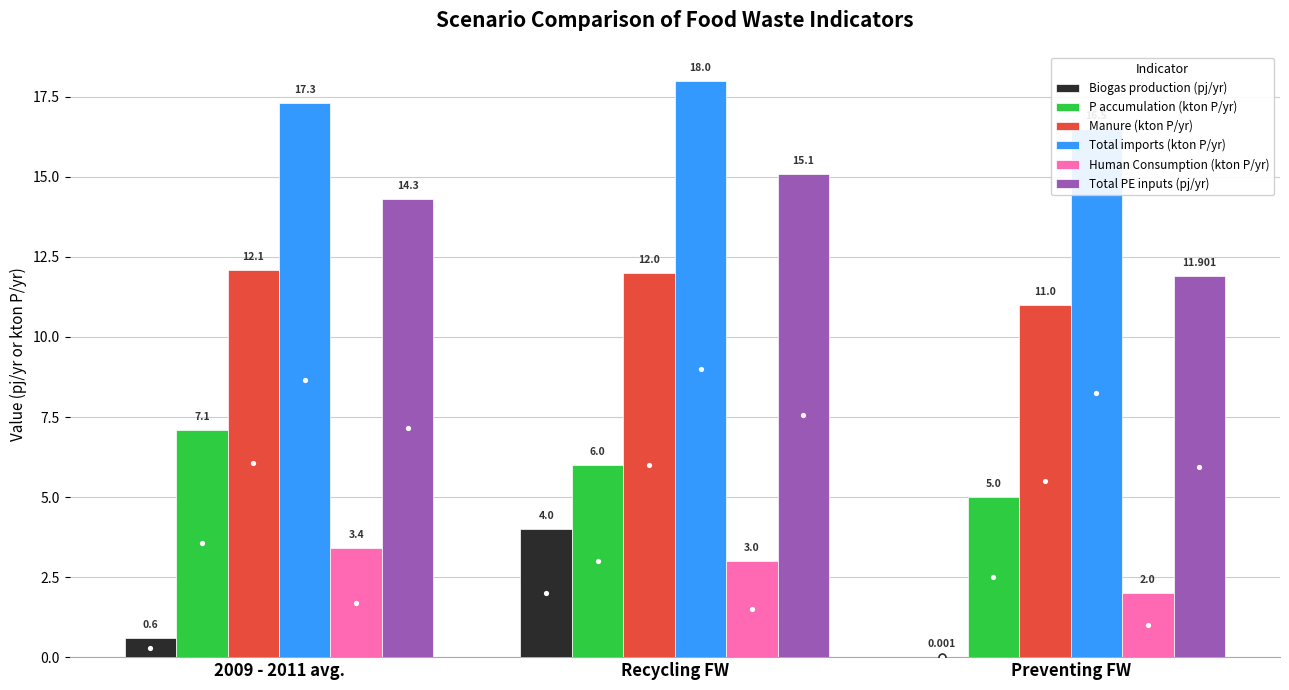

The Biogas production (pj/yr) series shows 0.0 at Preventing FW. True or false?

True